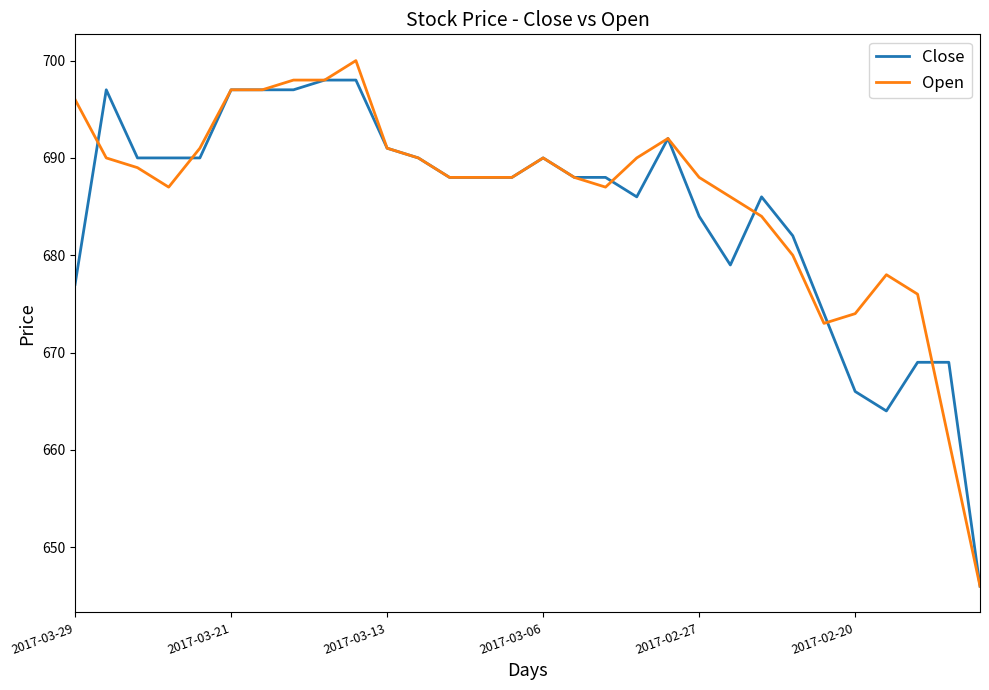

Reading left to right, what are all the values shown in this chart?

Close: 677	697	690	690	690	697	697	697	698	698	691	690	688	688	688	690	688	688	686	692	684	679	686	682	674	666	664	669	669	646
Open: 696	690	689	687	691	697	697	698	698	700	691	690	688	688	688	690	688	687	690	692	688	686	684	680	673	674	678	676	661	646